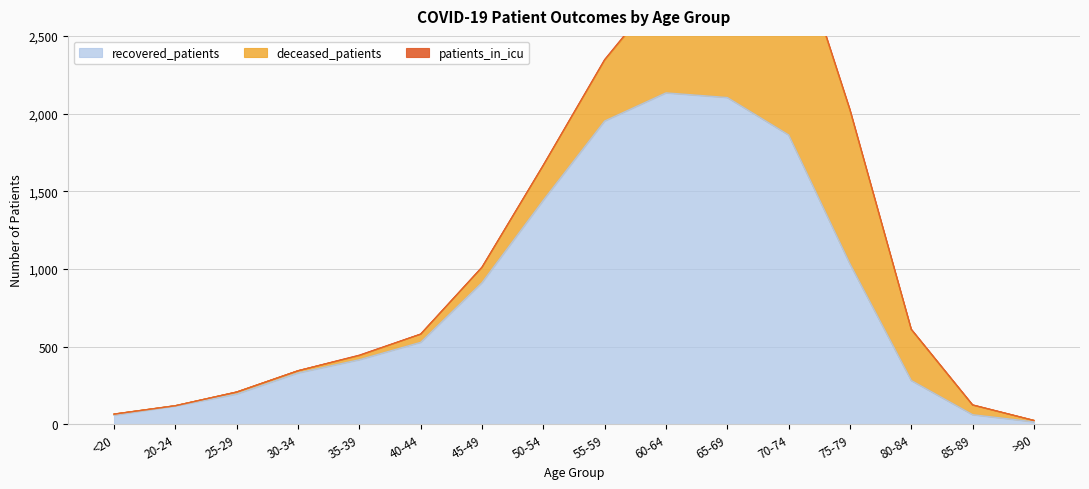

List the series in order of their peak value, lowest first.

patients_in_icu, deceased_patients, recovered_patients